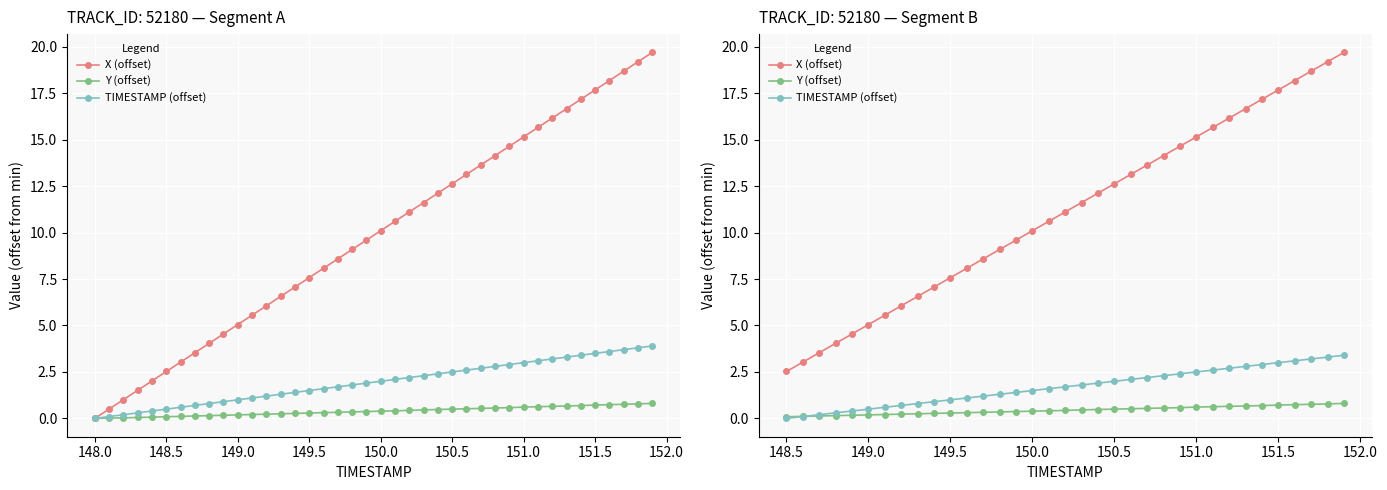

Is it true that Y (offset) equals 0.3 at 151.5?

False